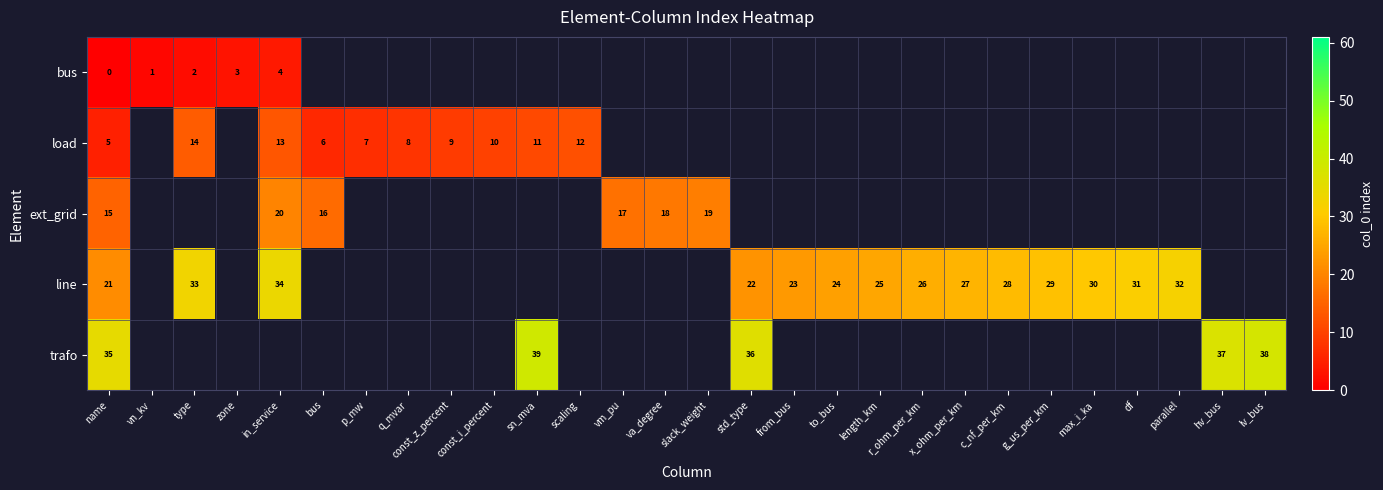

What is the total value across all series at name?

76.0